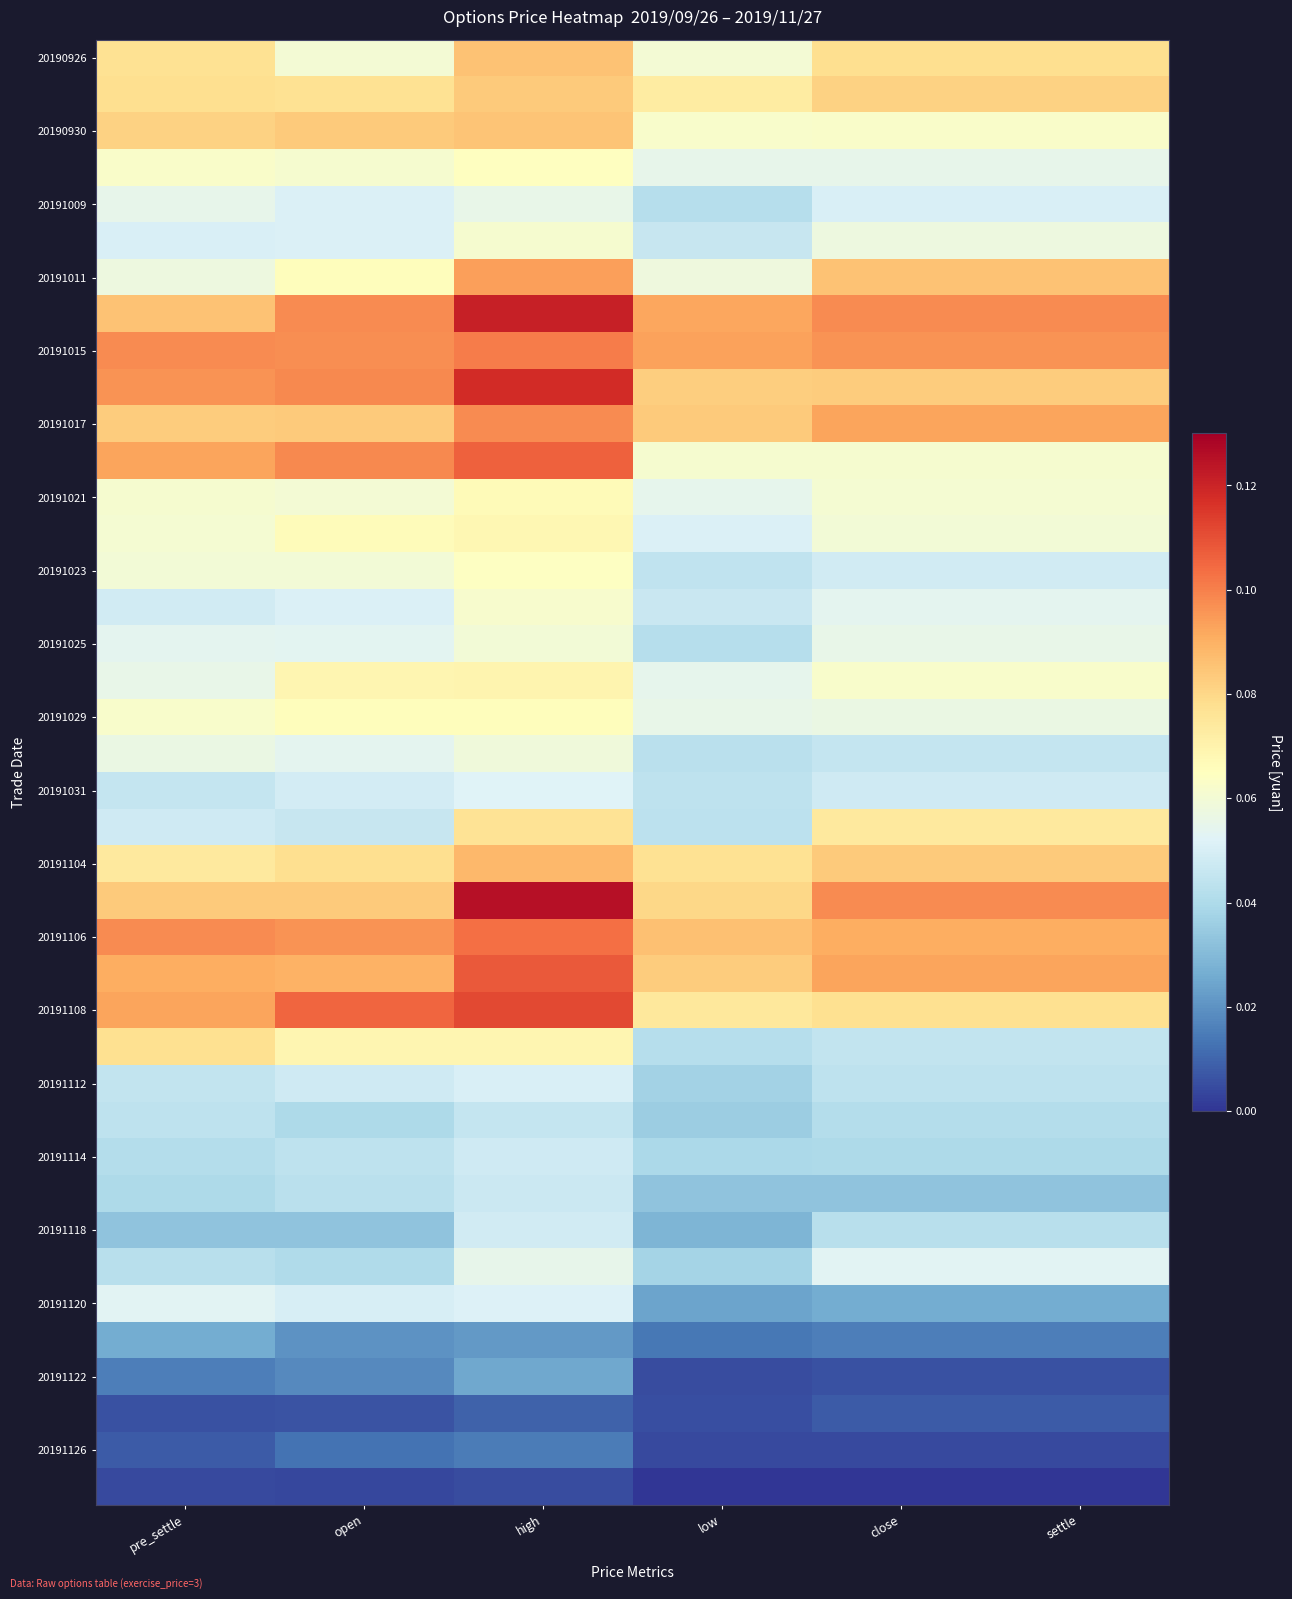

What is the total value across all series at pre_settle?

2.3